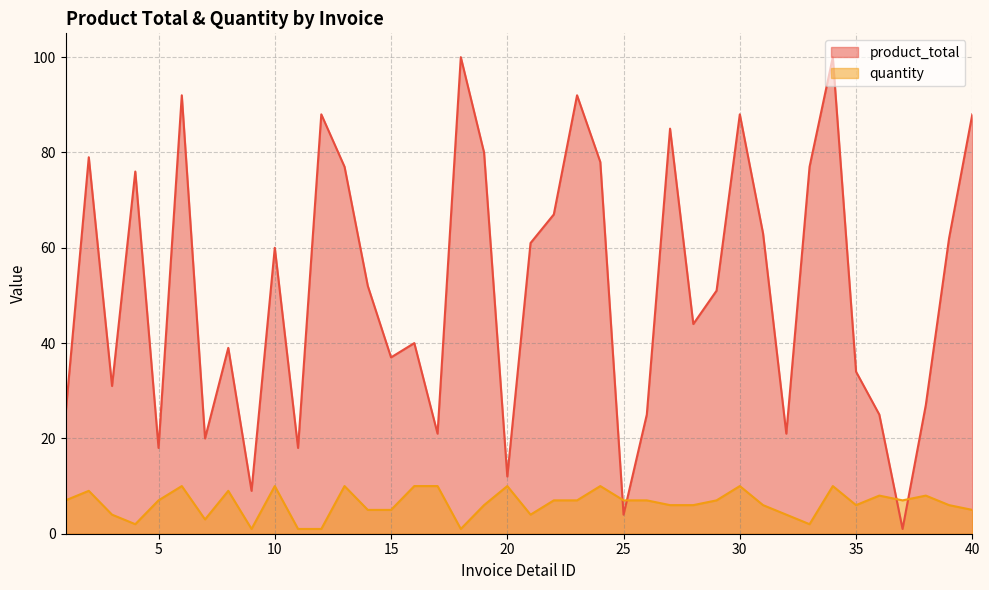

The product_total series shows 61 at 21. True or false?

True